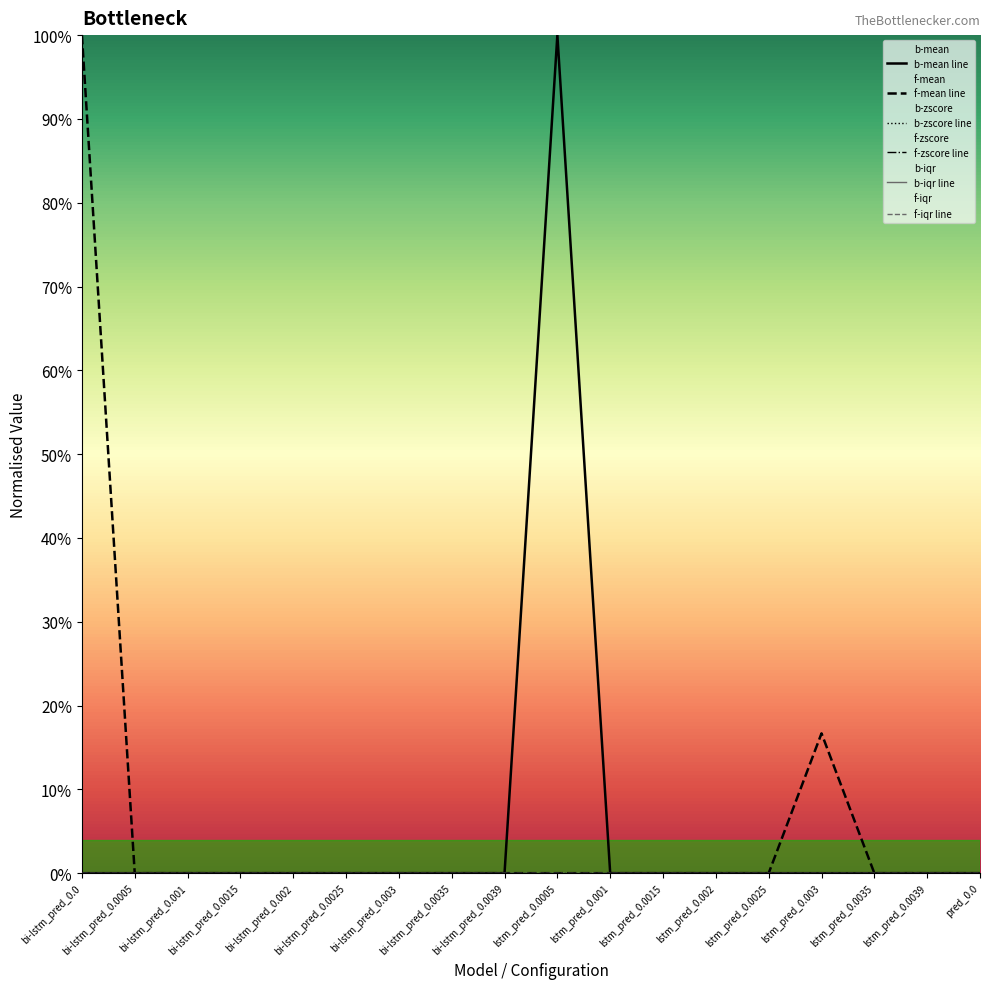

True or false: f-zscore line and b-iqr line intersect in this chart.

False